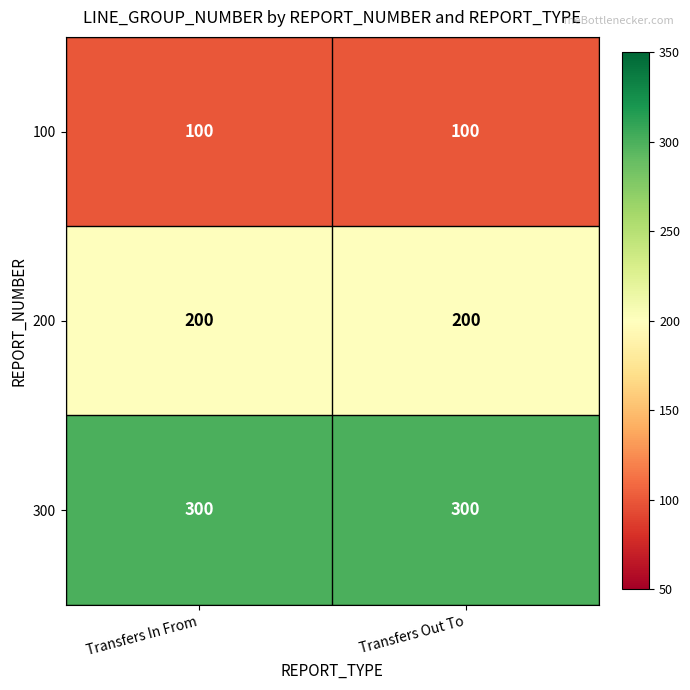

Rank the series by their average value, from lowest to highest.

100, 200, 300